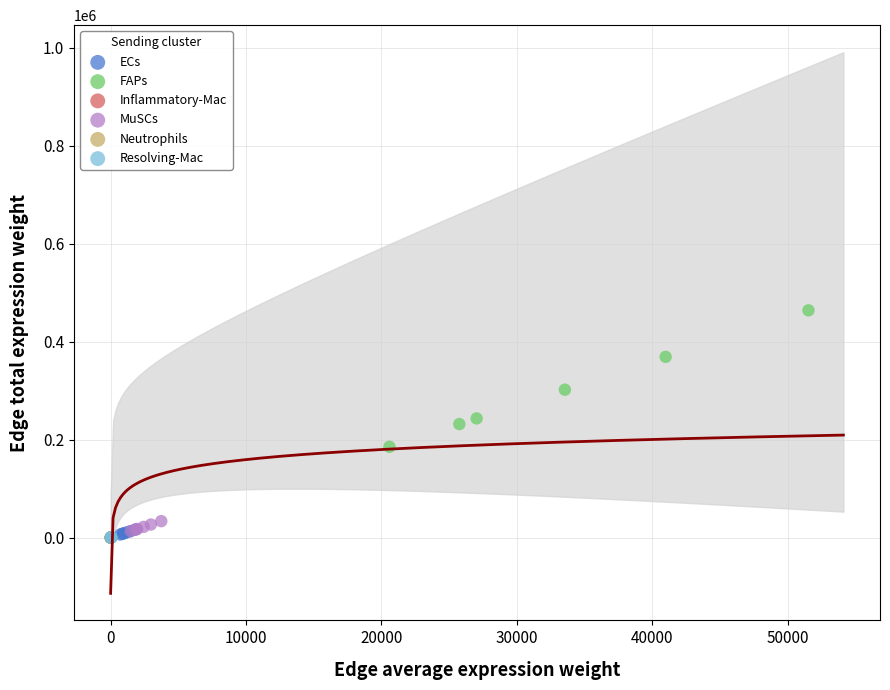

Which series contains the highest Y value?

FAPs